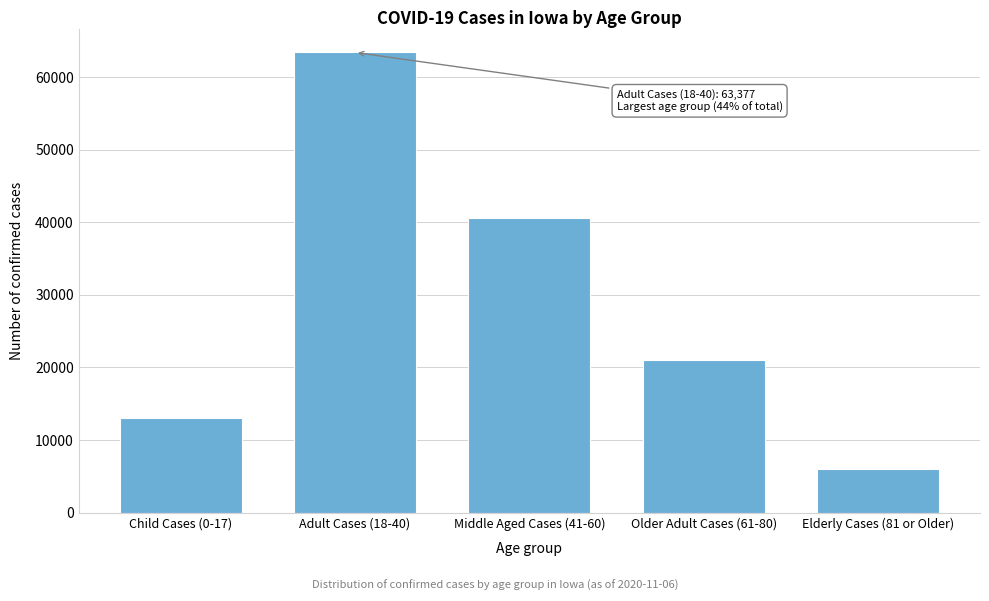

Reading left to right, extract all data points from this chart.

Child Cases (0-17)=13031	Adult Cases (18-40)=63377	Middle Aged Cases (41-60)=40587	Older Adult Cases (61-80)=21079	Elderly Cases (81 or Older)=6032